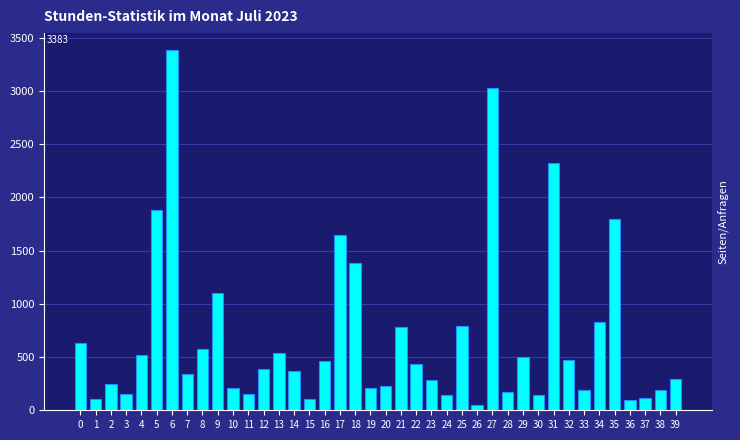

Approximately how many times larger is the value at 32 compared to 3?

3.0